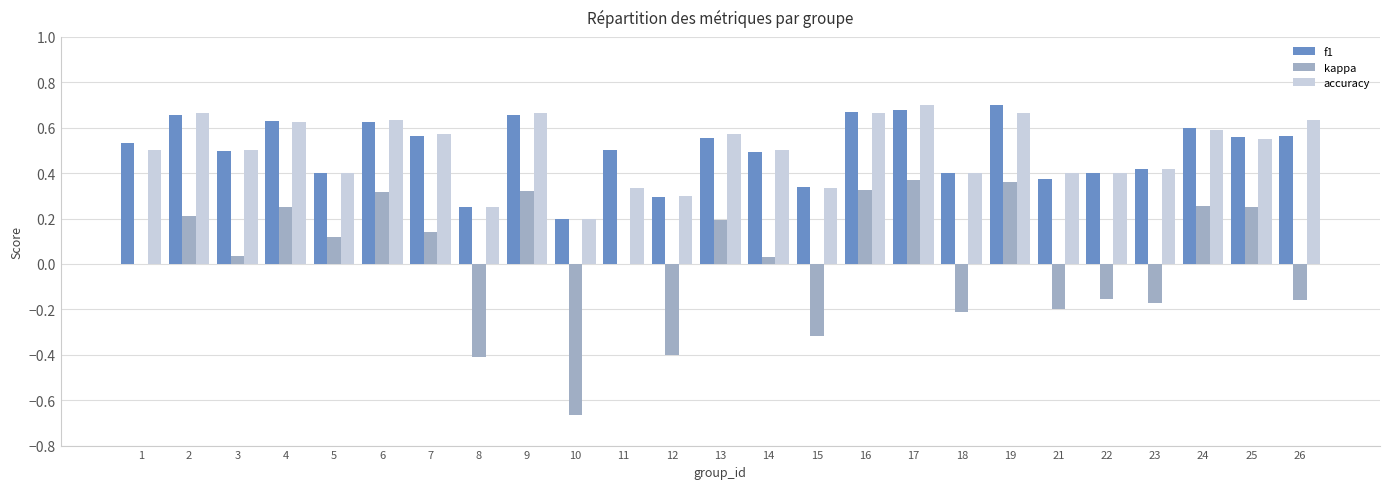

The value of f1 at 12 is 0.3. True or false?

True